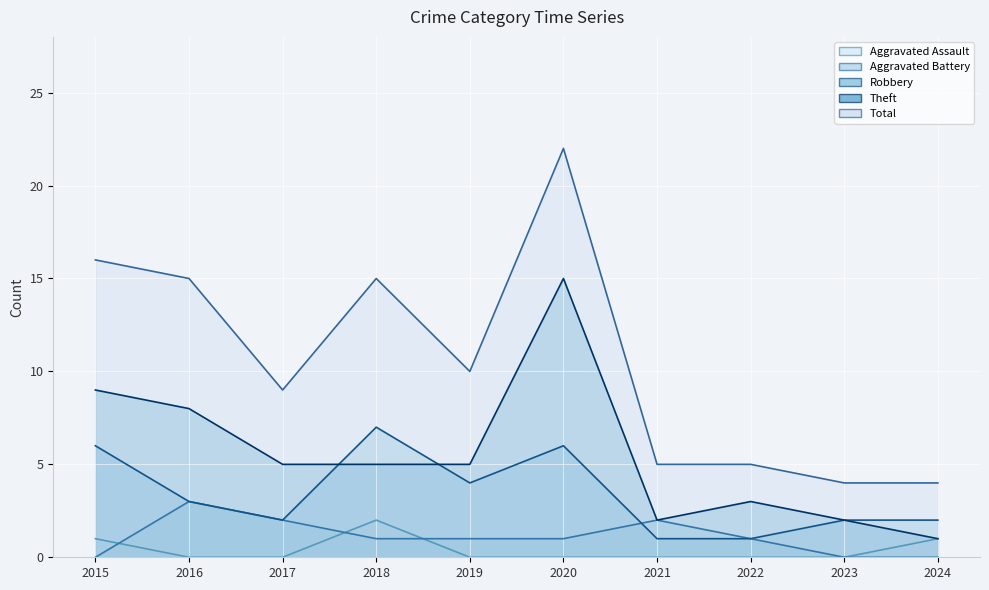

The value of Aggravated Assault at 2023 is 0. True or false?

True